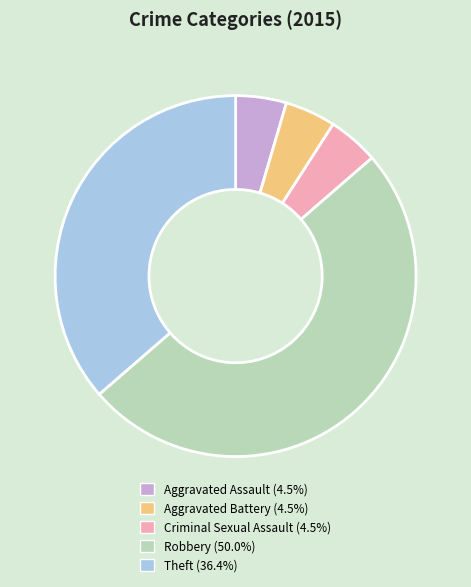

How many segments does this pie chart have?

5